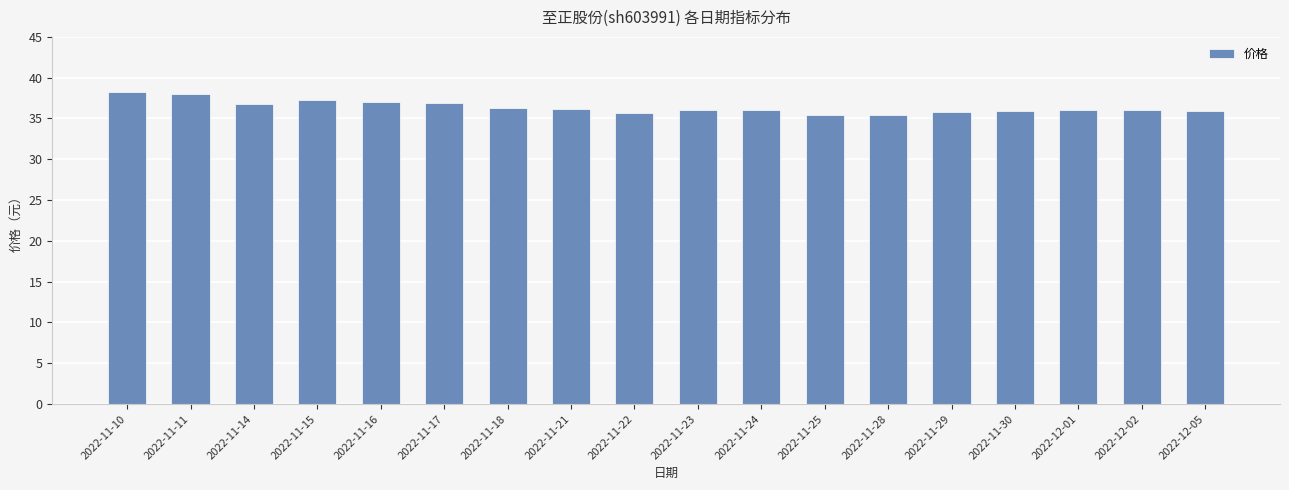

What is the difference between the maximum and second lowest values?

2.8